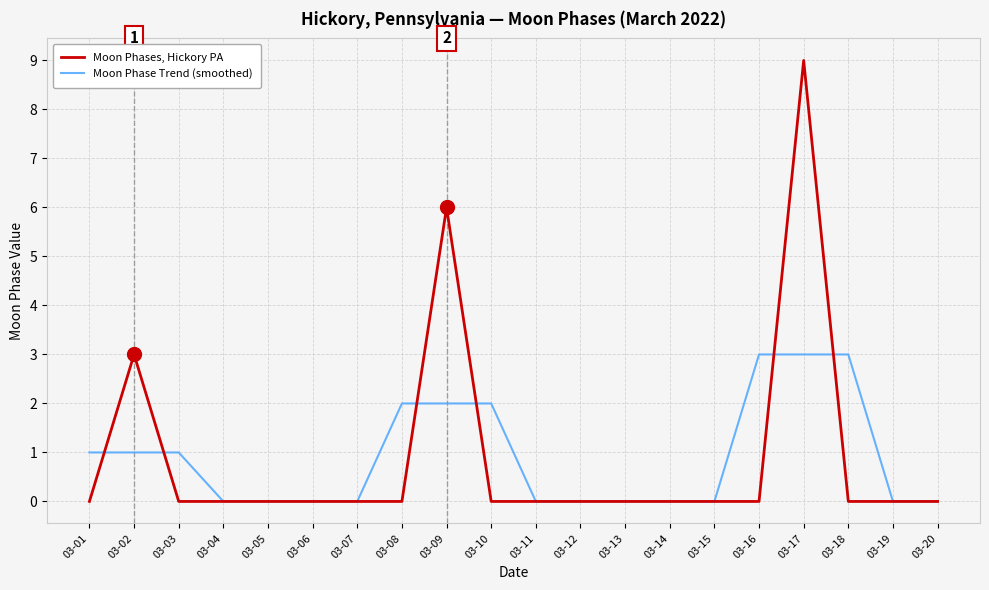

What are all the series names shown in the legend?

Moon Phases, Hickory PA, Moon Phase Trend (smoothed)